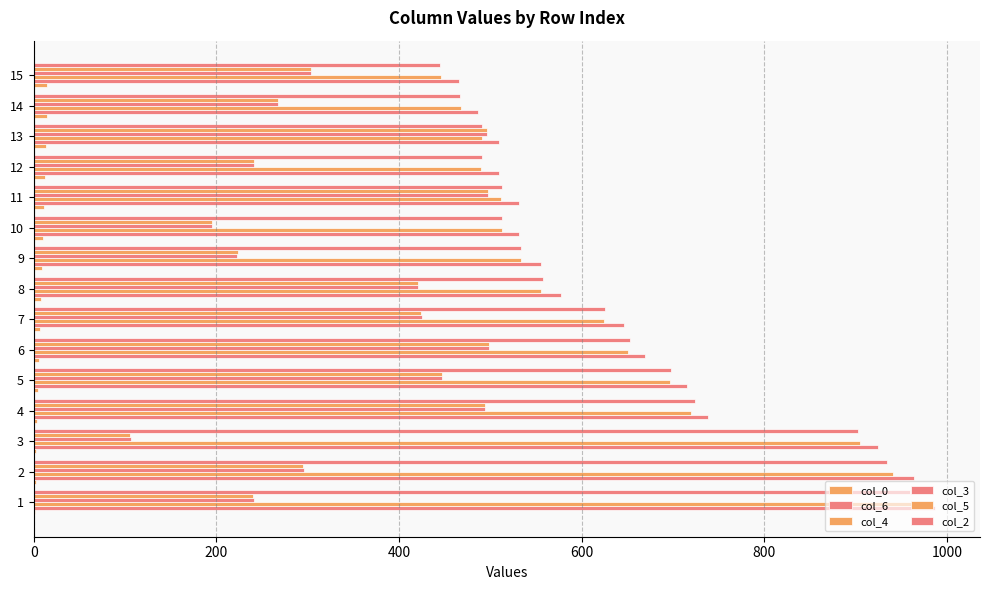

How many data points does each series have?

15